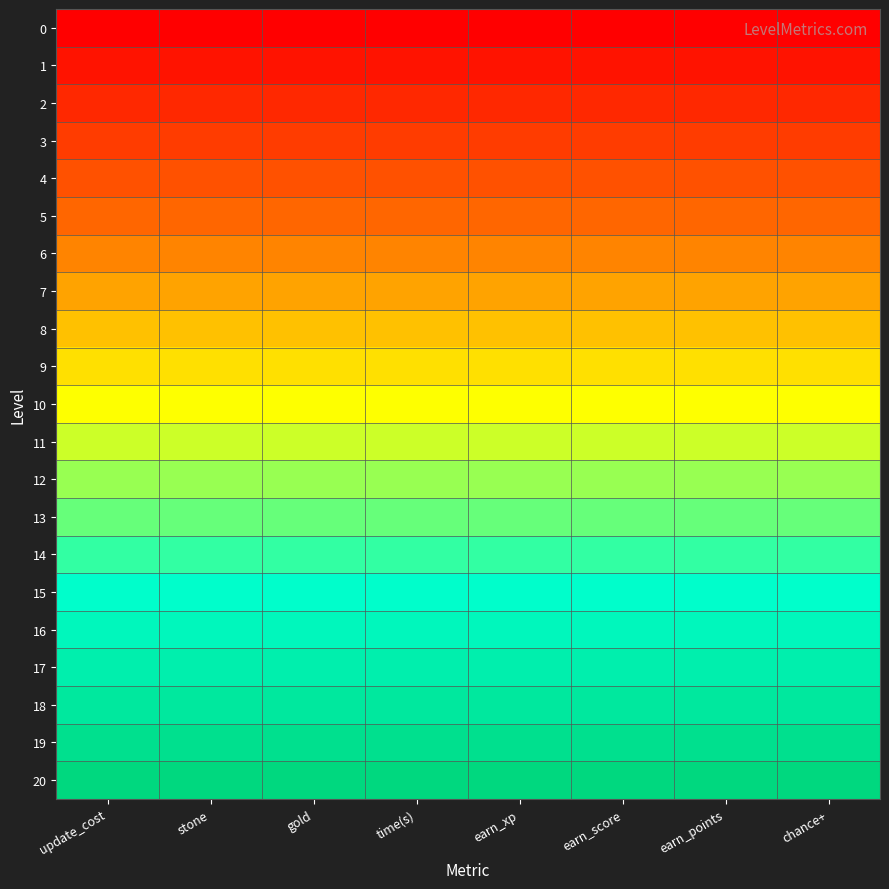

Which has a higher value, time(s) or chance+?

time(s)